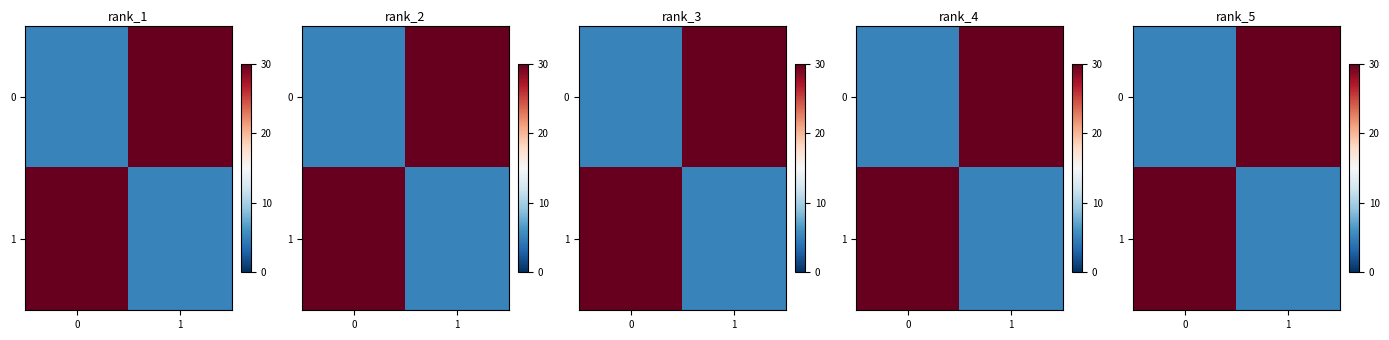

Is the value of 0 at 0 greater than the value of 1 at 1?

No